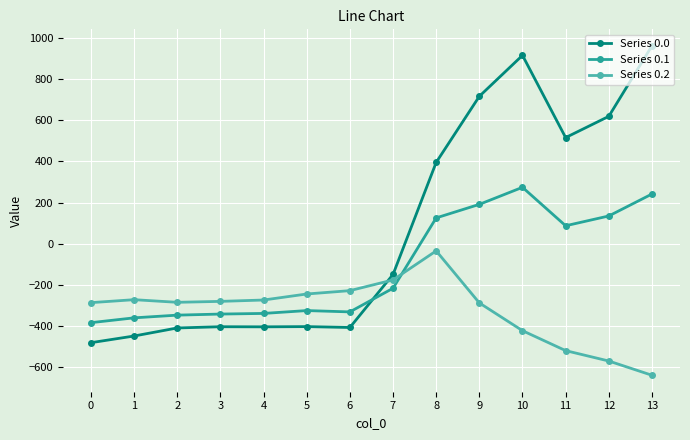

The Series 0.0 series shows -222.3 at 2. True or false?

False